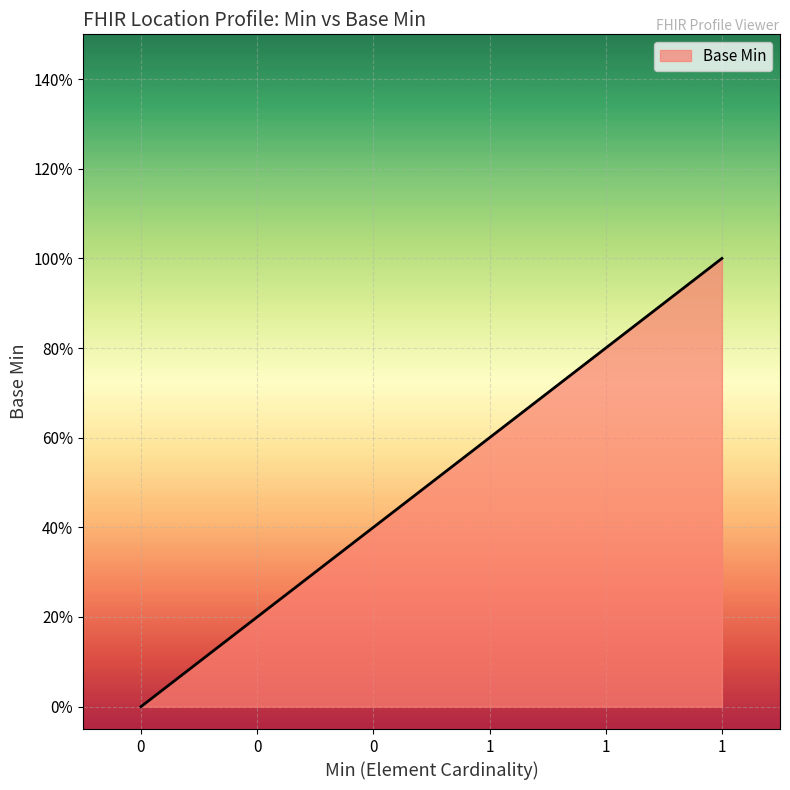

What is the label of the 3rd point from the right?

1